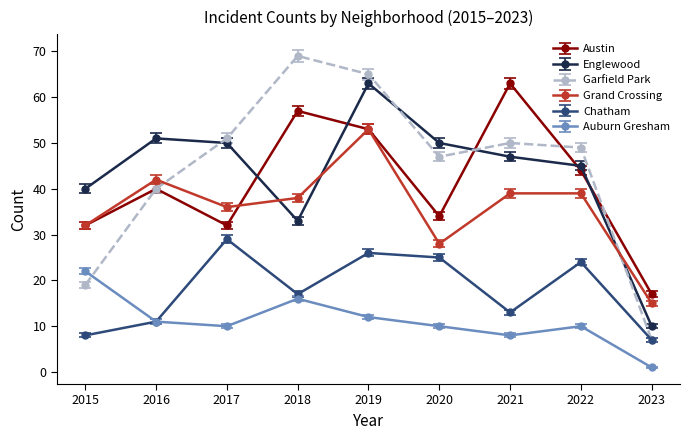

Is it true that Austin equals 84 at 2019?

False